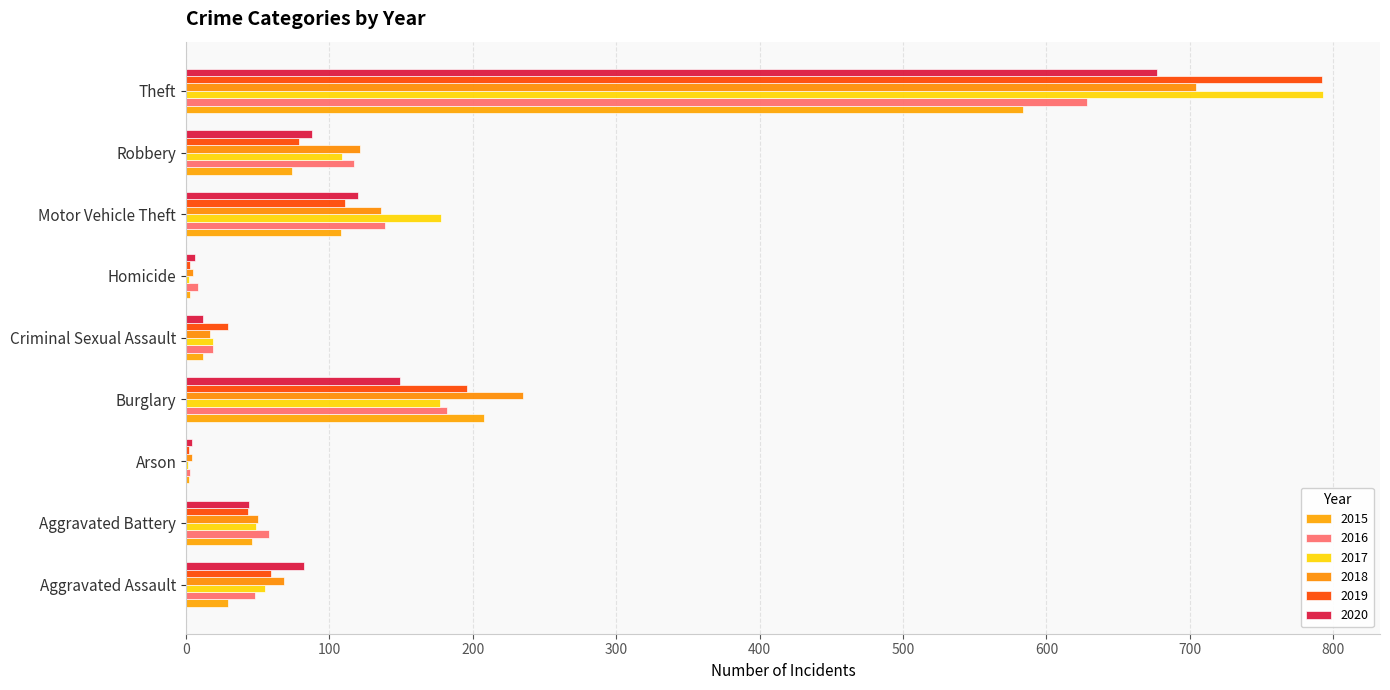

Is the value of 2015 at Theft greater than the value of 2018 at Criminal Sexual Assault?

Yes